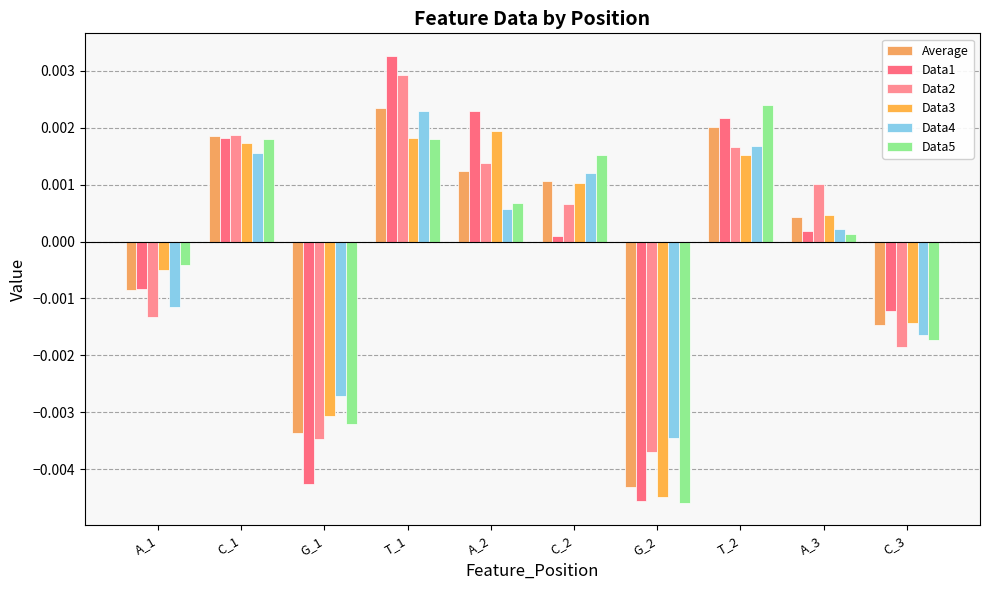

How many groups of bars are there?

10